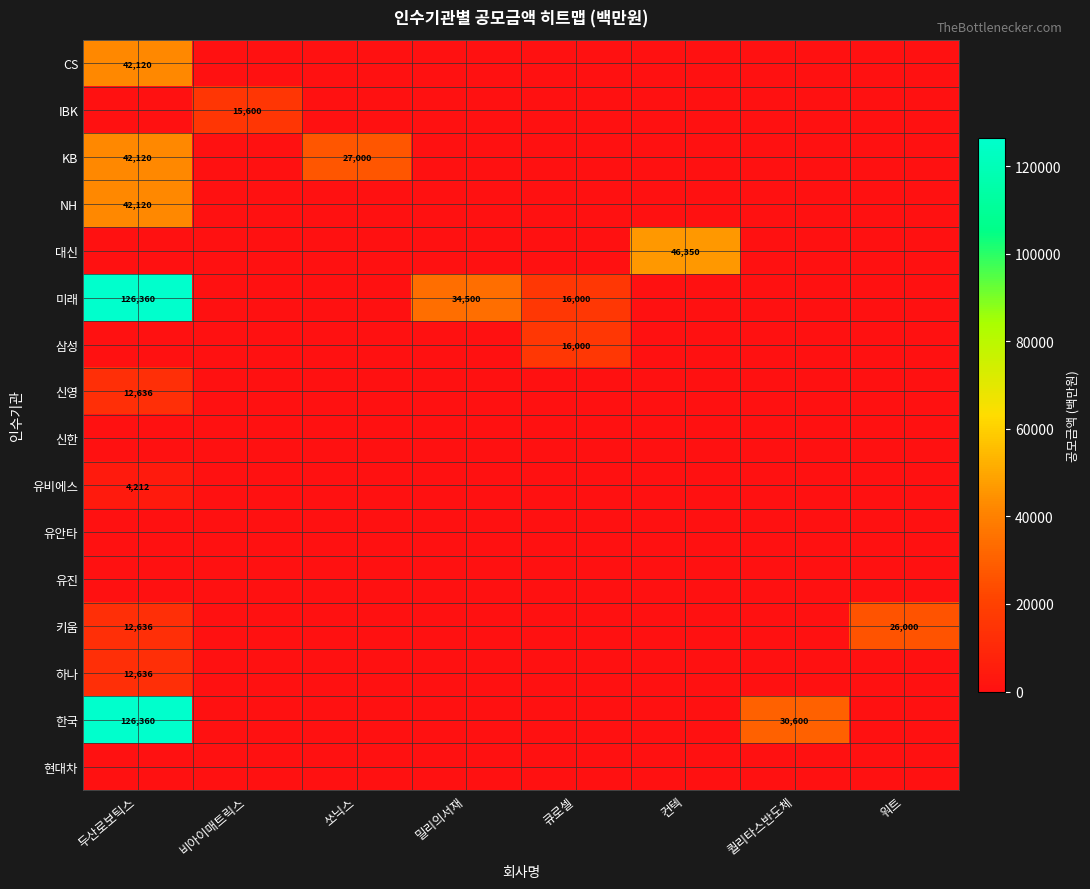

Is it true that 신영 equals 12636 at 두산로보틱스?

True